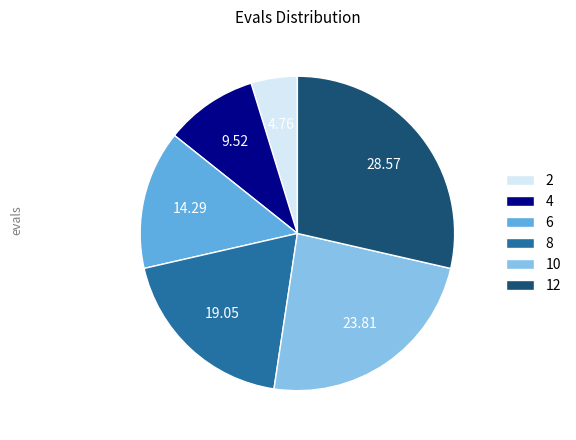

Rank the categories by value from lowest to highest.

2, 4, 6, 8, 10, 12